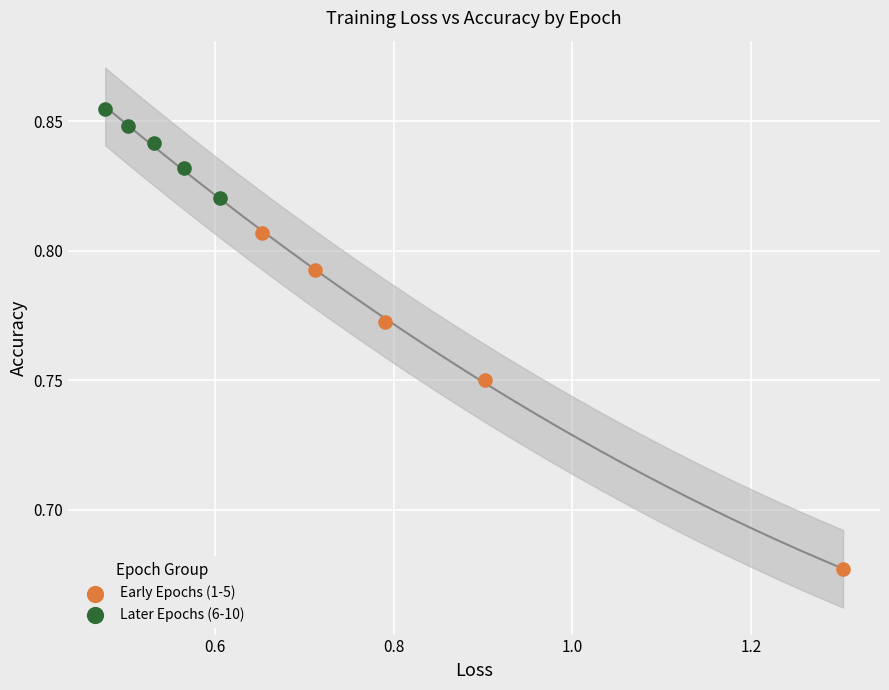

Which series contains the highest Y value?

Later Epochs (6-10)